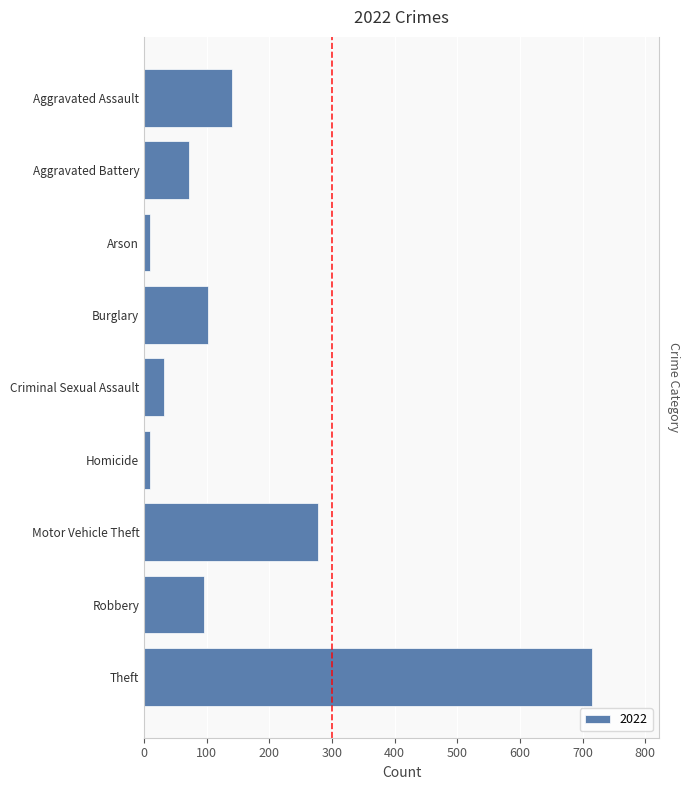

What is the approximate value at Burglary?

102